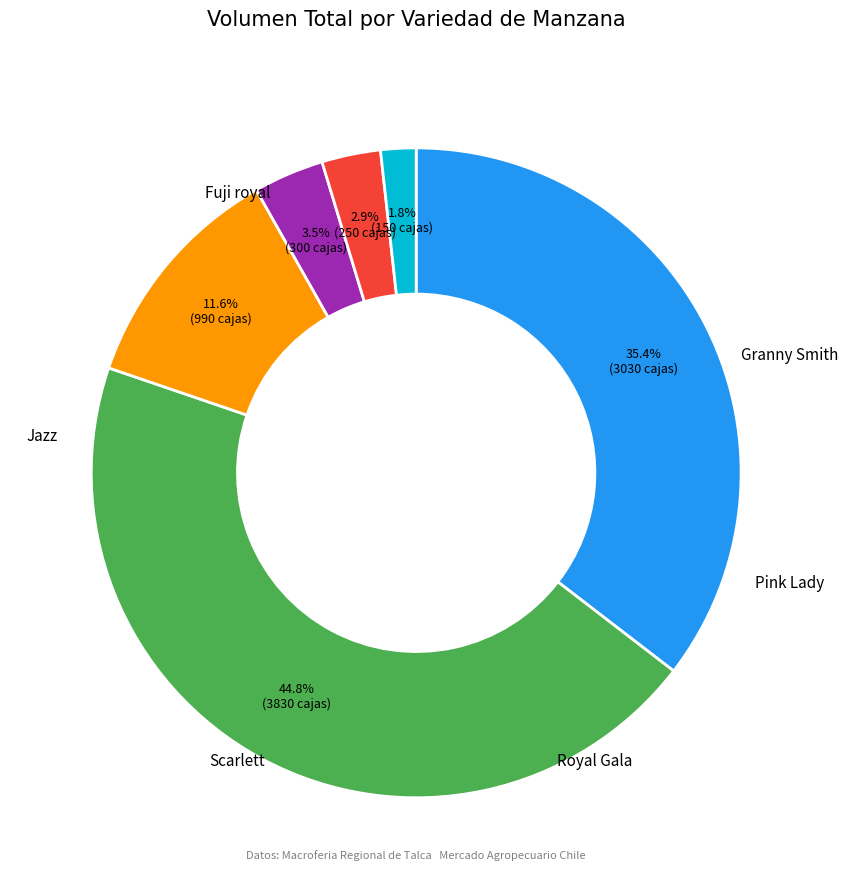

Is there any slice that represents more than half of the pie?

No